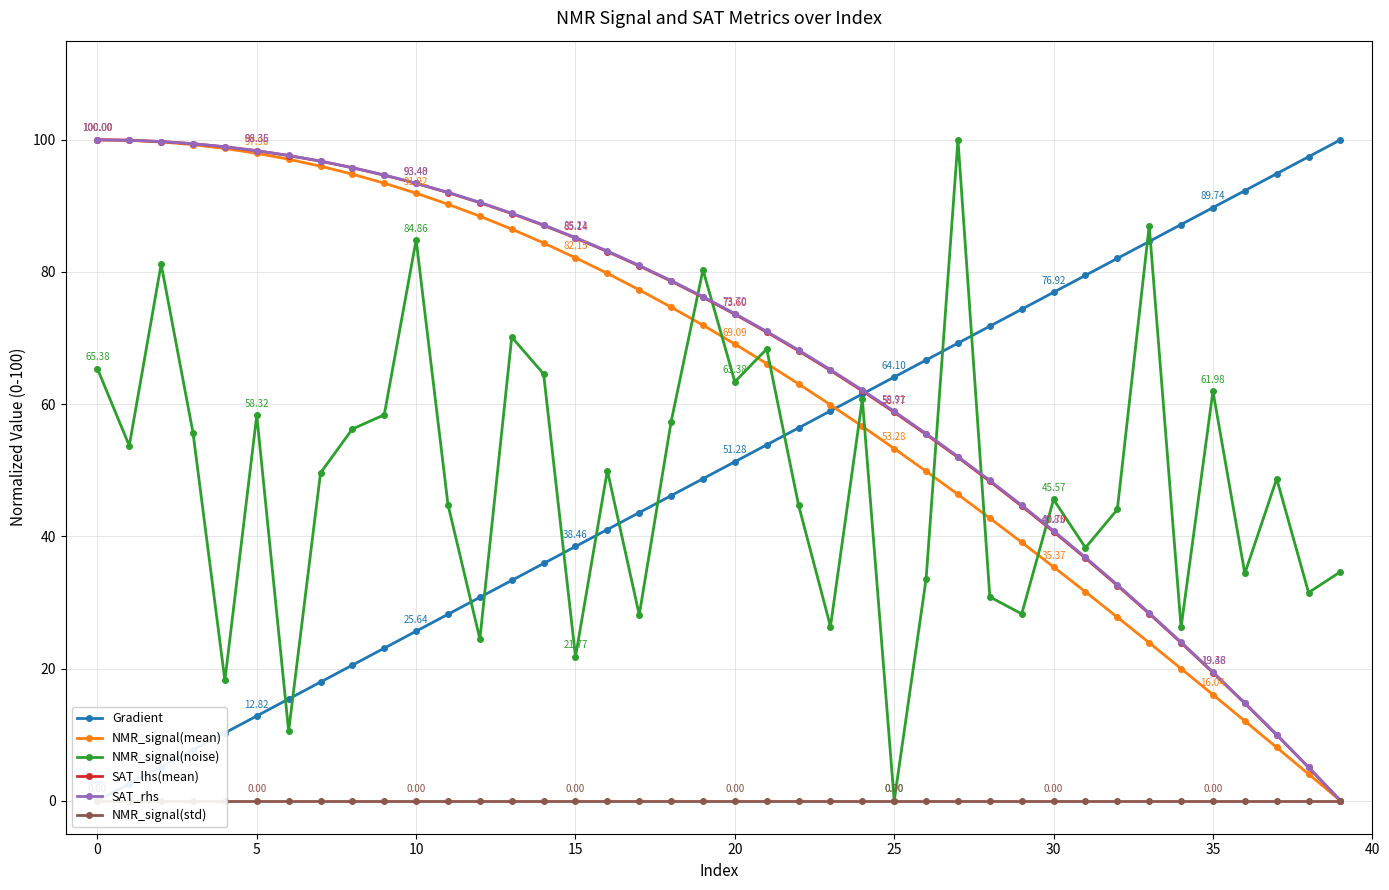

What is the total value across all series at 17?

310.9